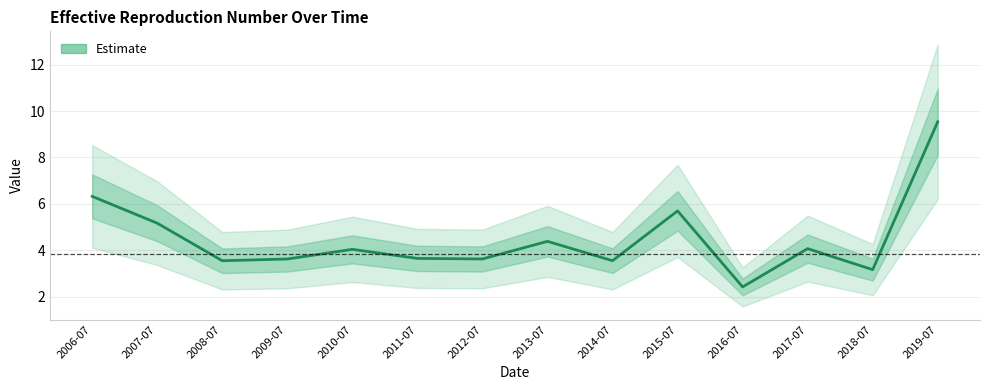

Does the chart have visible grid lines?

Yes